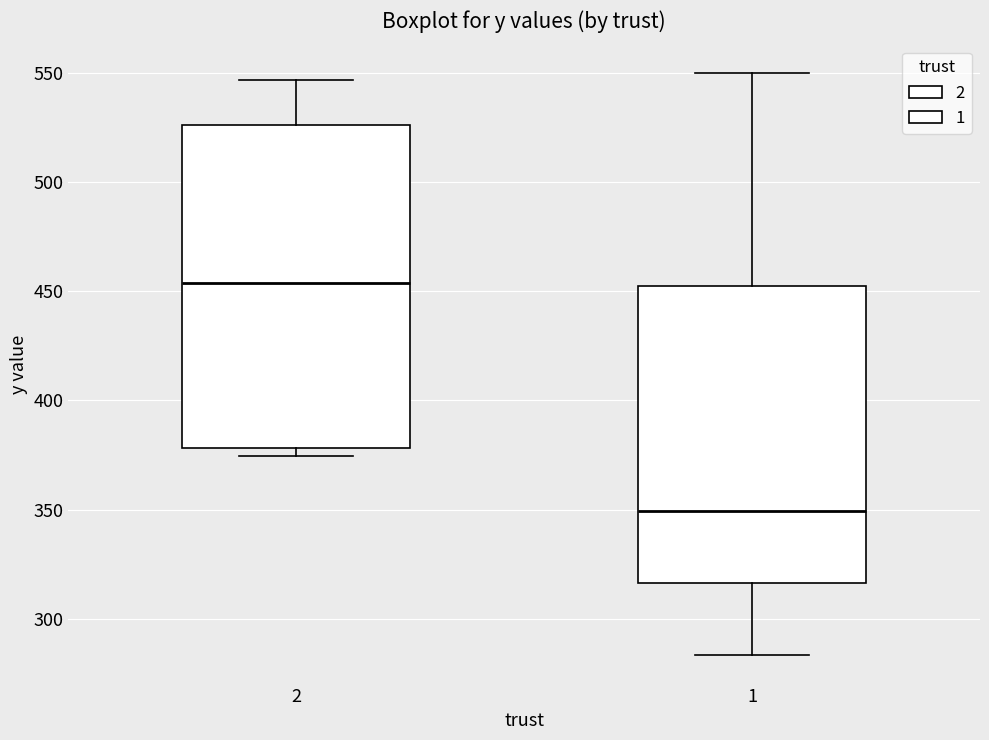

Which box is the tallest, from its lower edge to its upper edge?

2